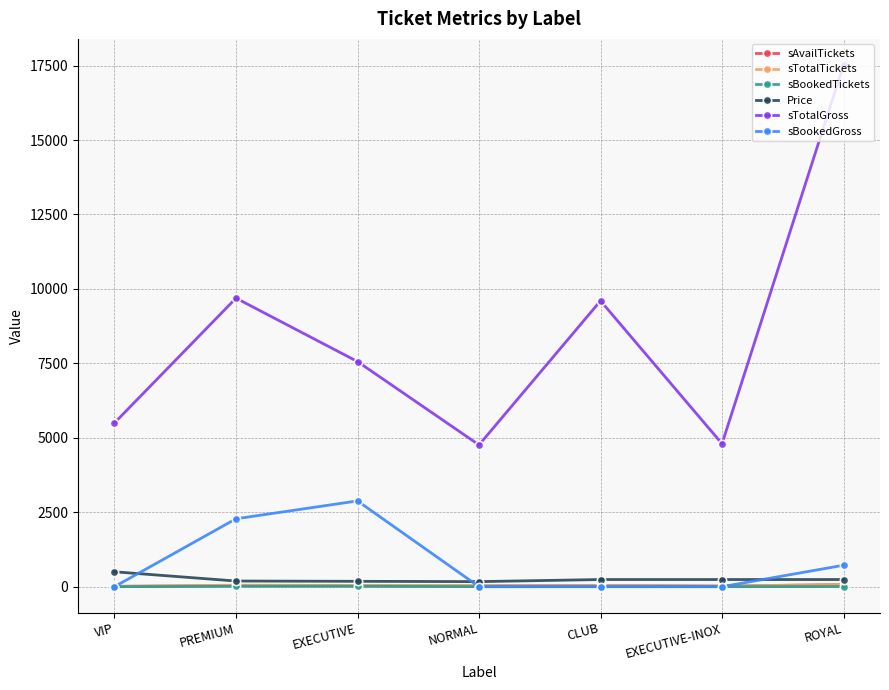

What is the total value across all series at PREMIUM?

12262